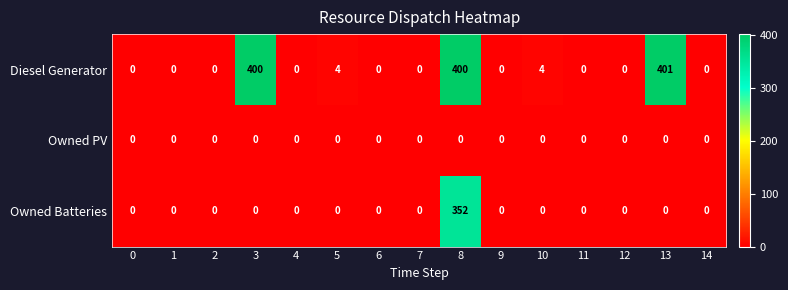

What is the difference between the highest and lowest values at 3?

400